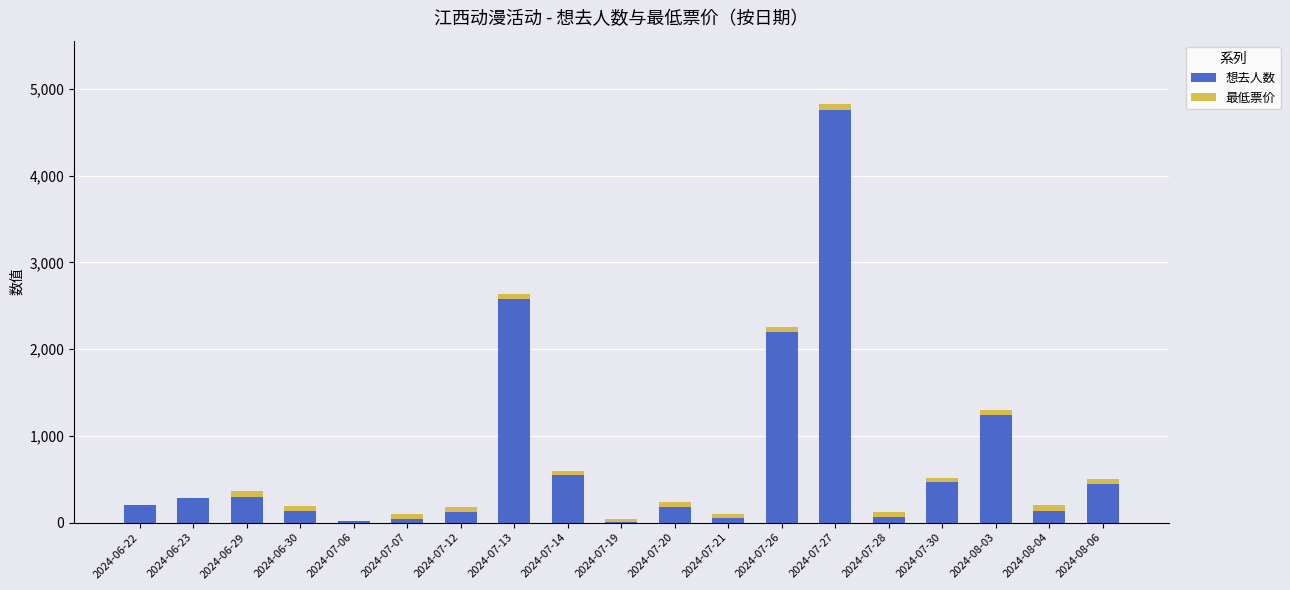

How many distinct data groups are displayed?

2